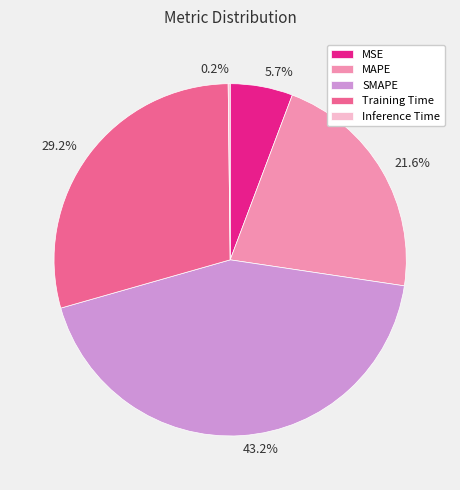

Is it true that Training Time is 29% of the pie?

True